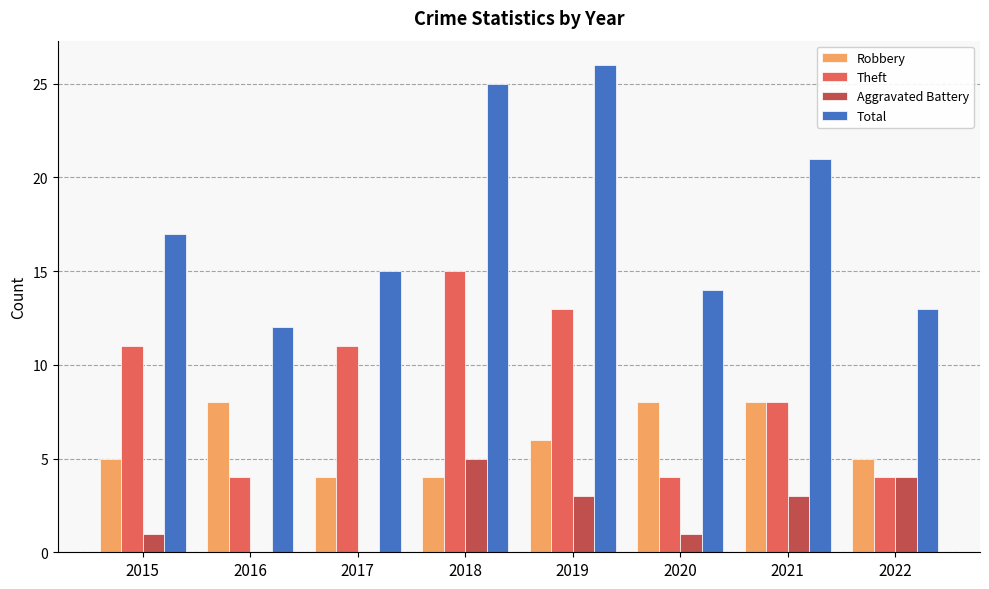

Which label corresponds to the largest value in the chart?

2019